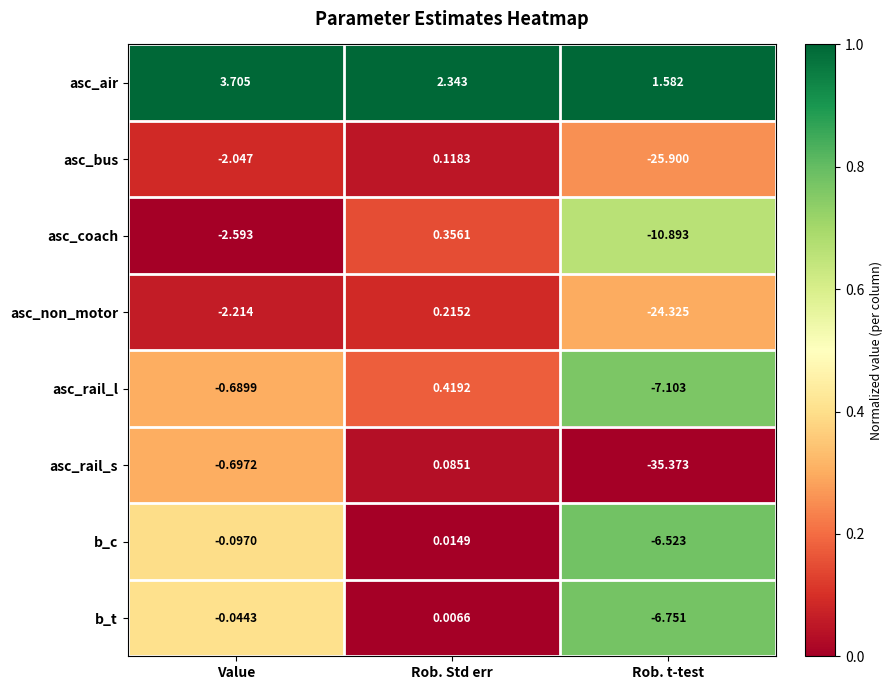

Which label corresponds to the largest value in the chart?

Value